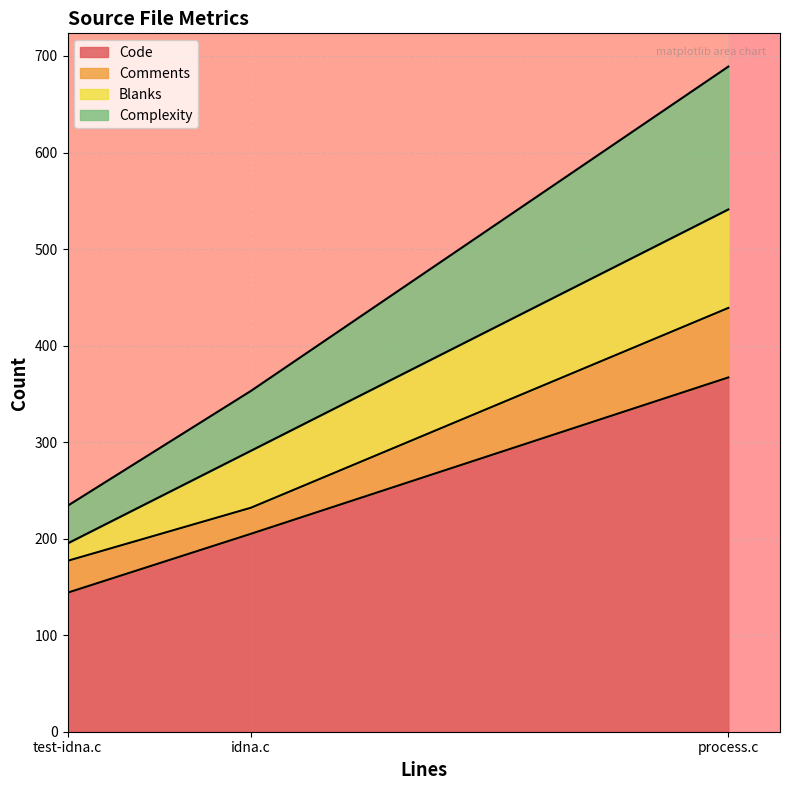

Is it true that Code equals 585 at process.c?

False